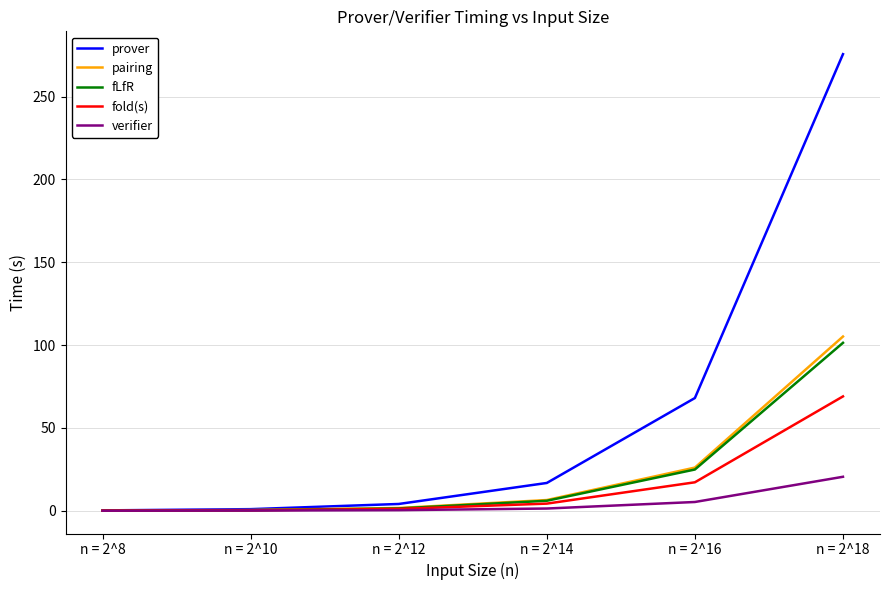

Which series has the largest range (max minus min)?

prover